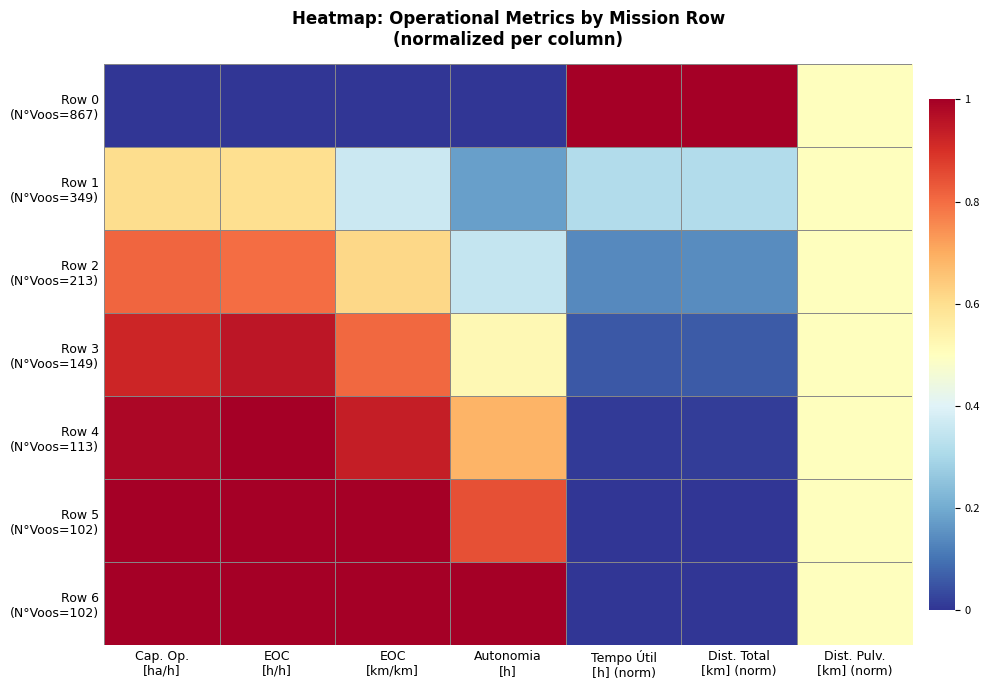

What is the total value across all series at EOC
[h/h]?

5.4